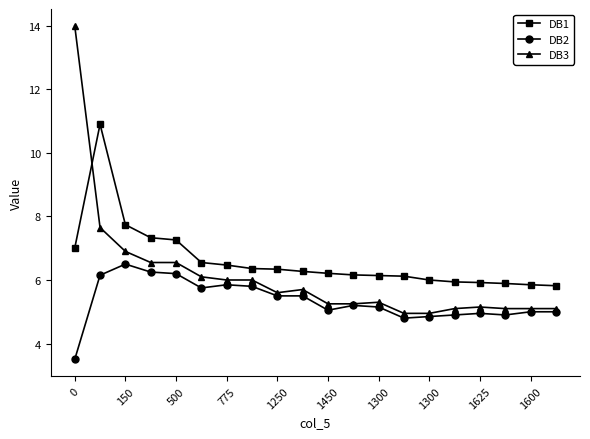

What is the value of the DB1 point at the 4th from the left?

7.3